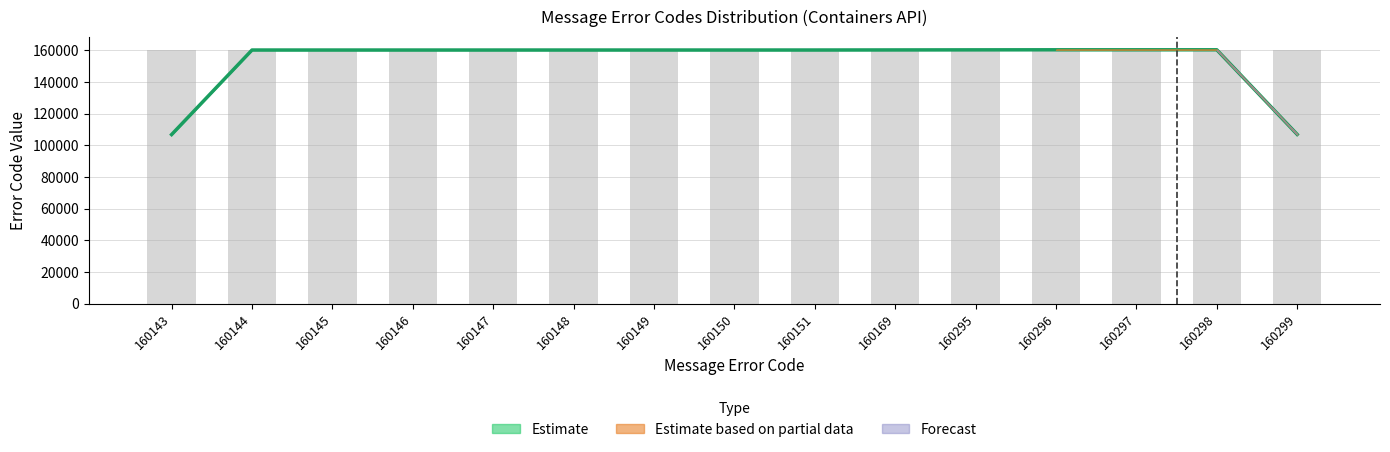

Which has a higher value, 160295 or 160169?

160295